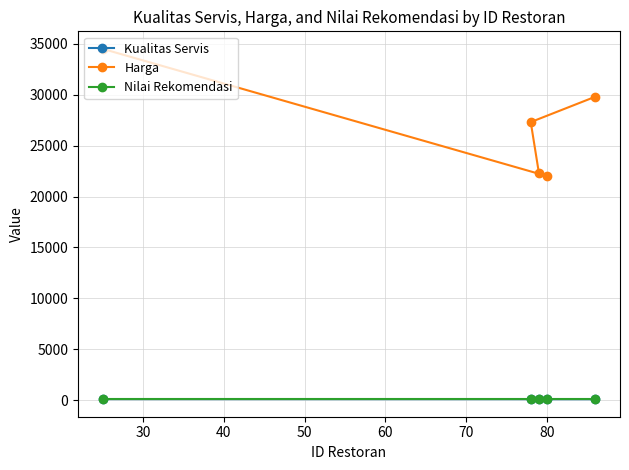

Which series has the largest range (max minus min)?

Harga